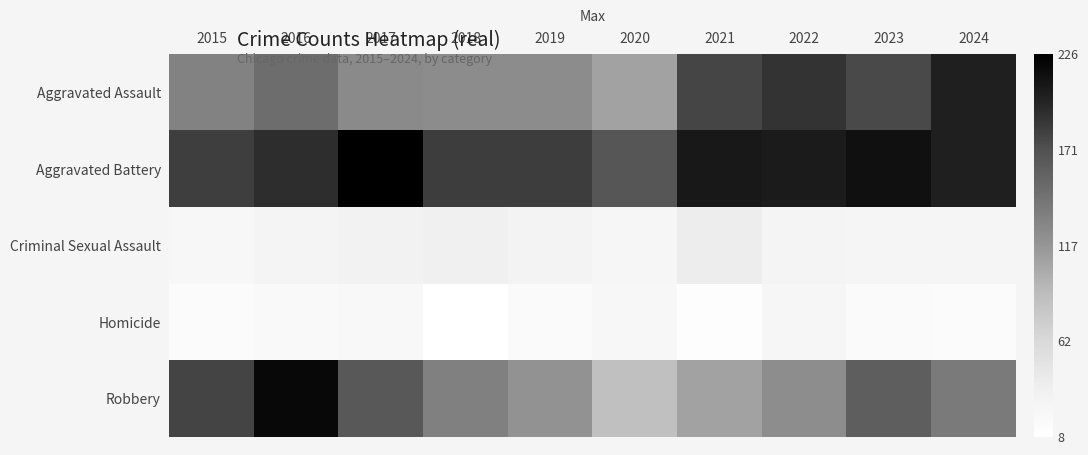

At how many categories does at least one series exceed 110?

10